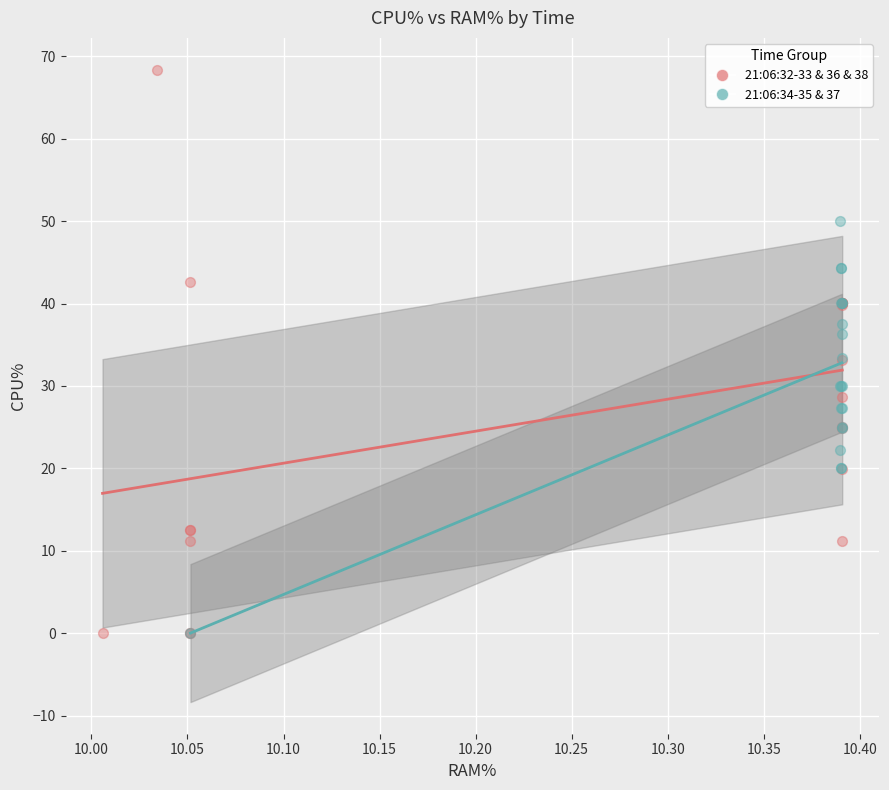

Which series contains the highest Y value?

21:06:32-33 & 36 & 38